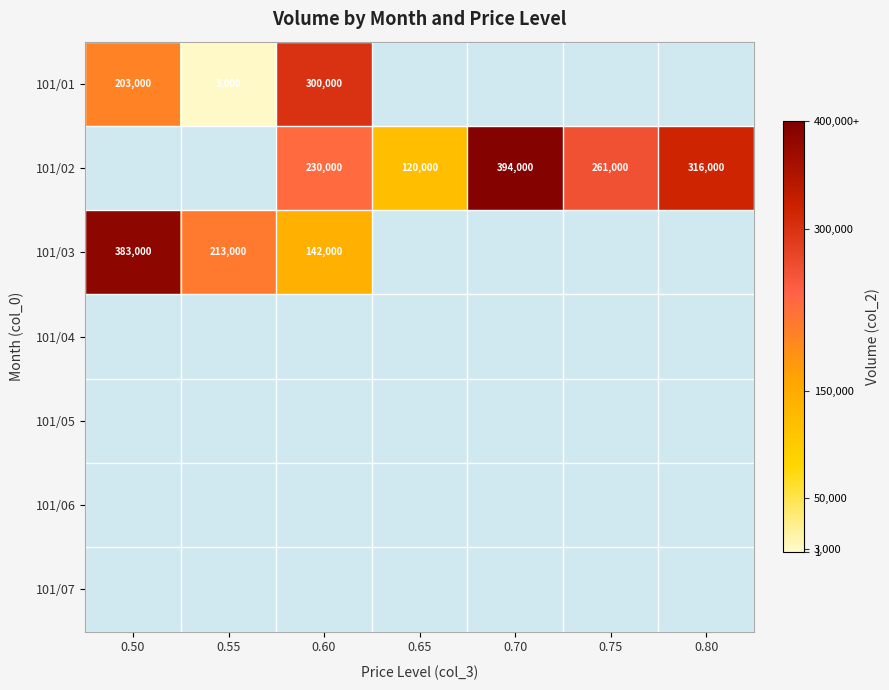

Is it true that 101/02 equals 558609 at 0.80?

False